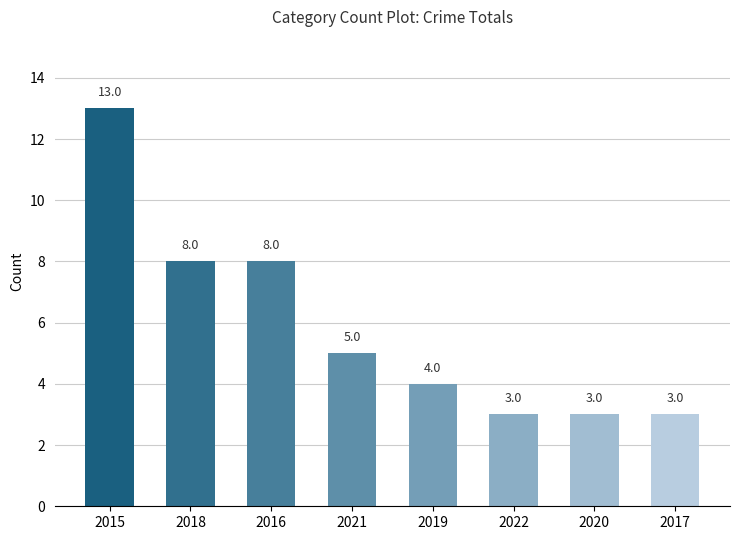

What is the sum of the values at 2022 and 2021?

8